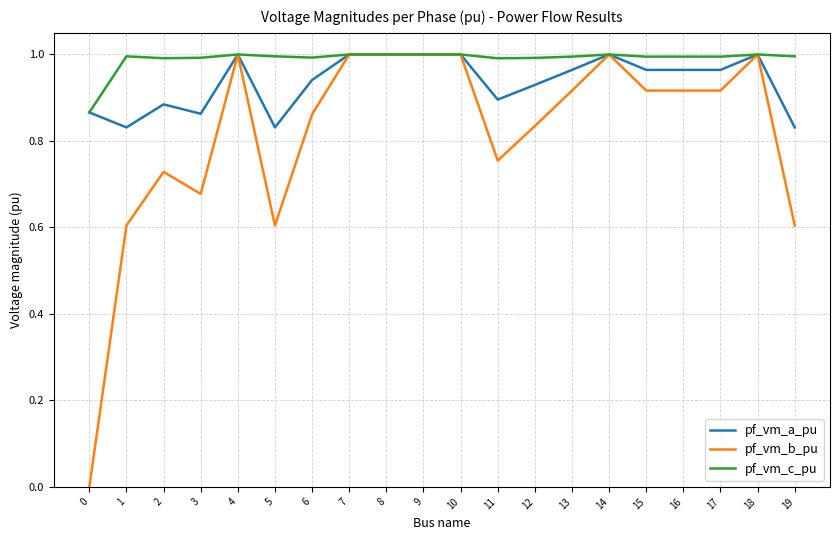

Rank the series by their average value, from lowest to highest.

pf_vm_b_pu, pf_vm_a_pu, pf_vm_c_pu